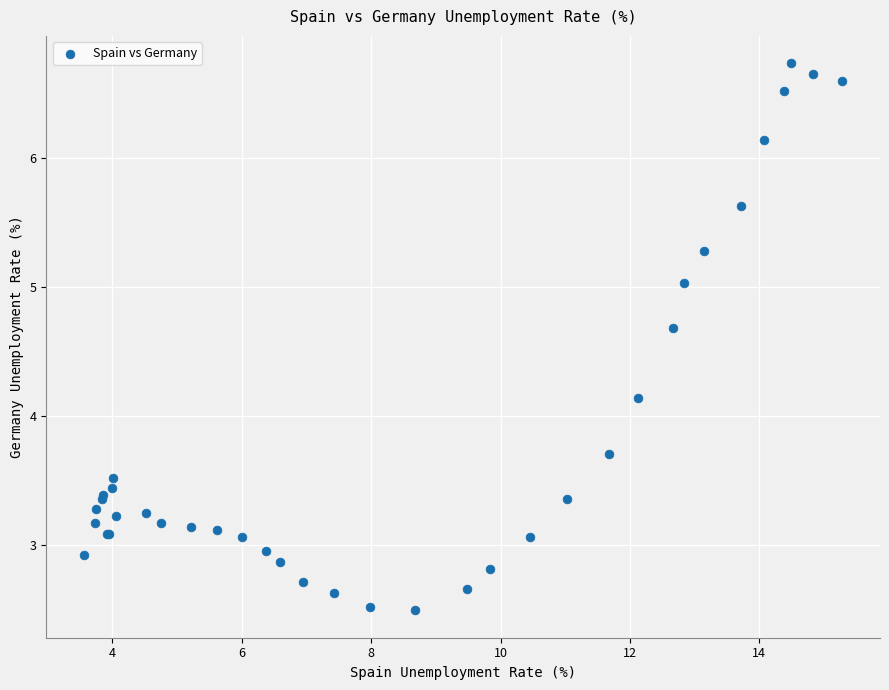

What Y value in the scatter plot is closest to 4?

4.1